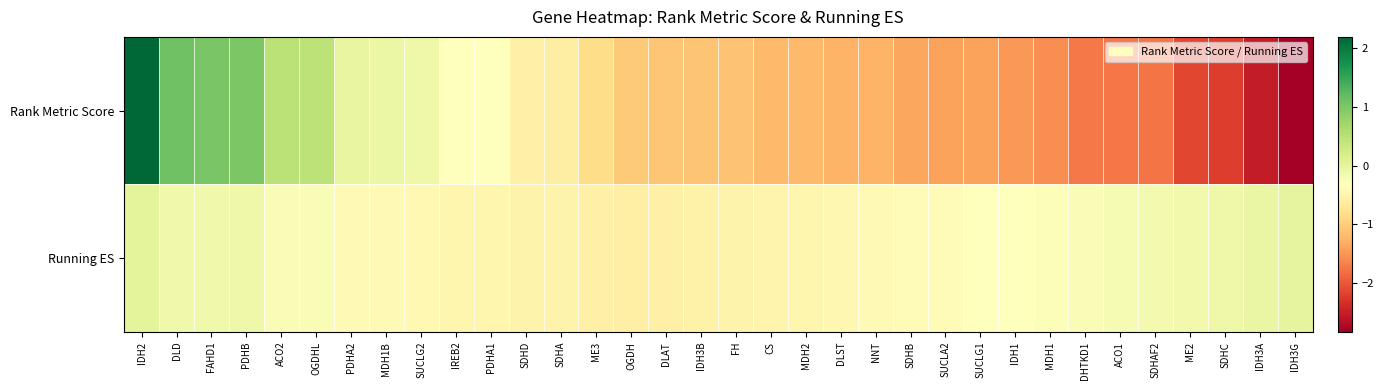

At how many categories does at least one series exceed -1?

34